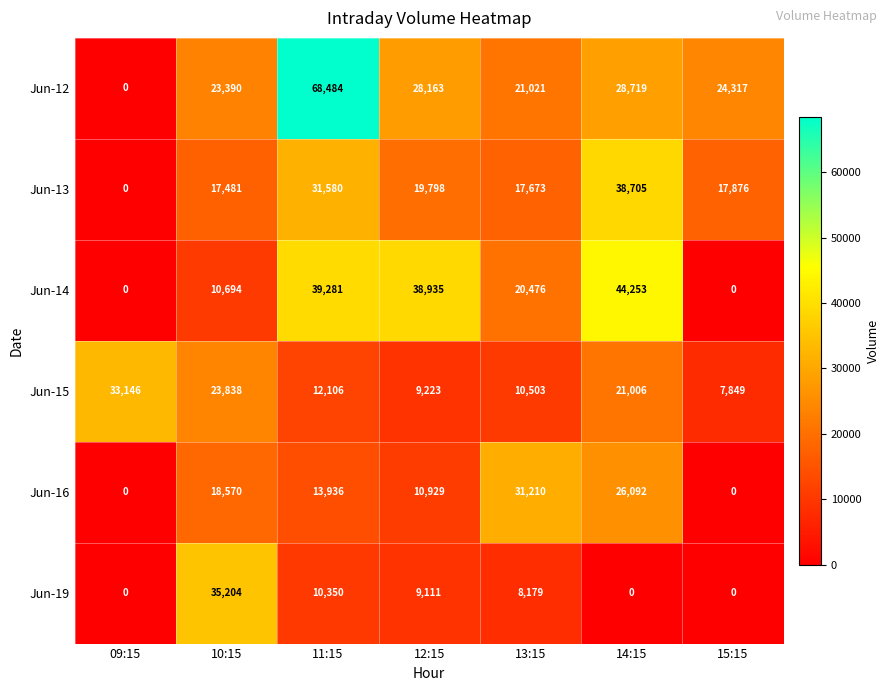

What is the total value across all series at 11:15?

175737